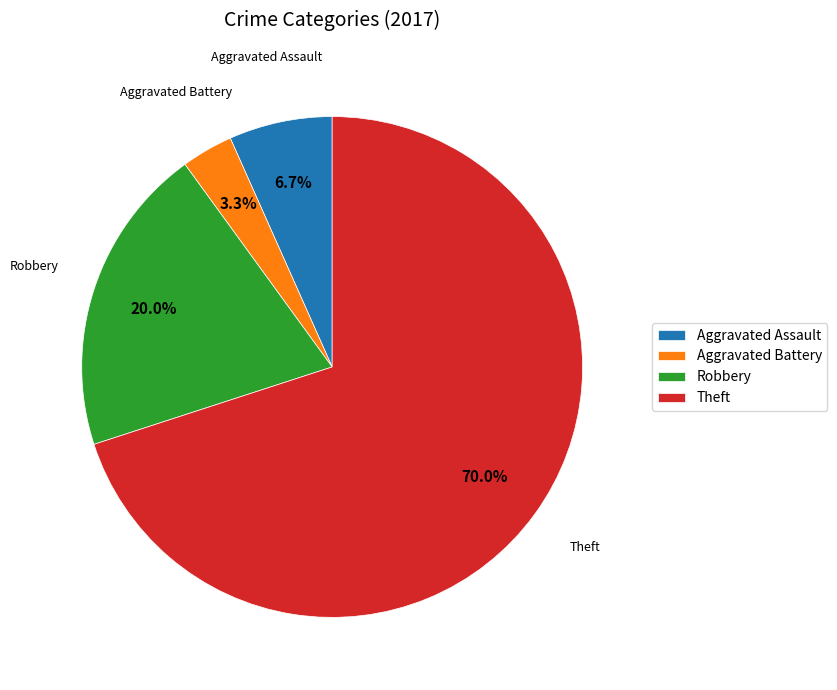

How many slices are in this pie chart?

4